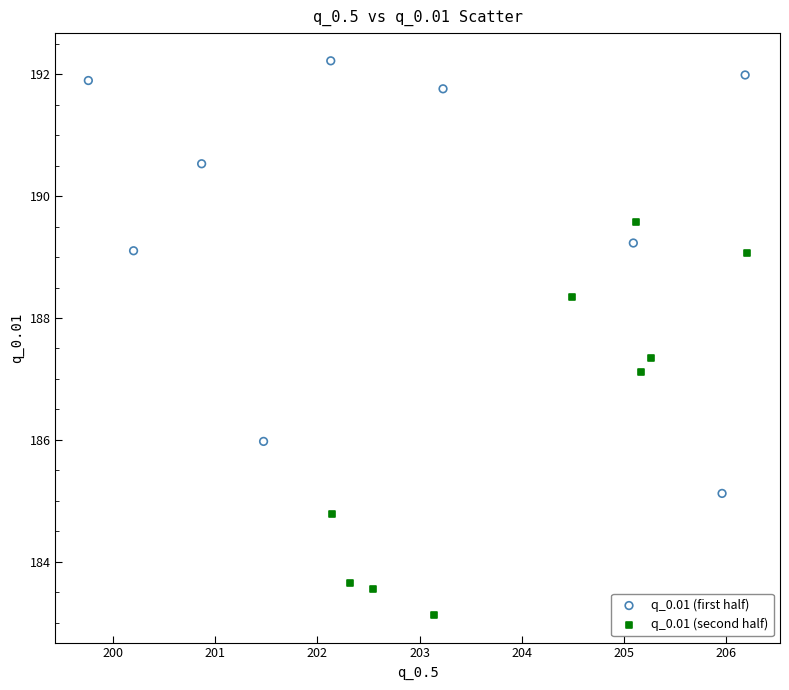

What are all the series names shown in the legend?

q_0.01 (first half), q_0.01 (second half)